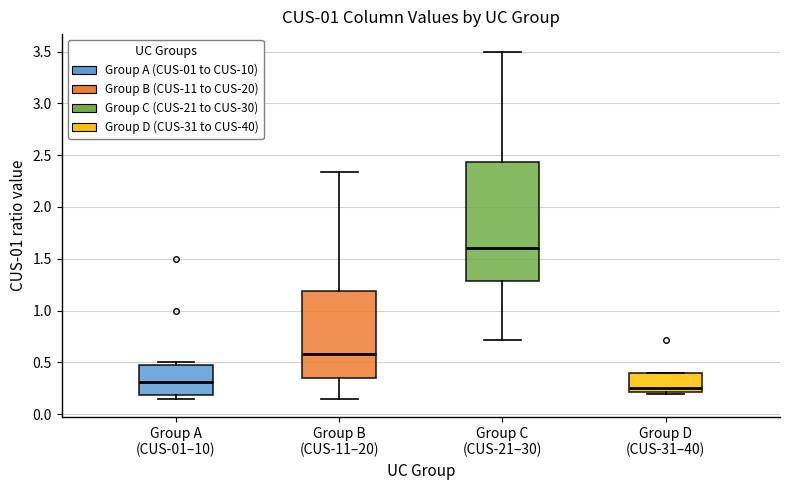

Which box has the lowest median line?

Group D (CUS-31–40)